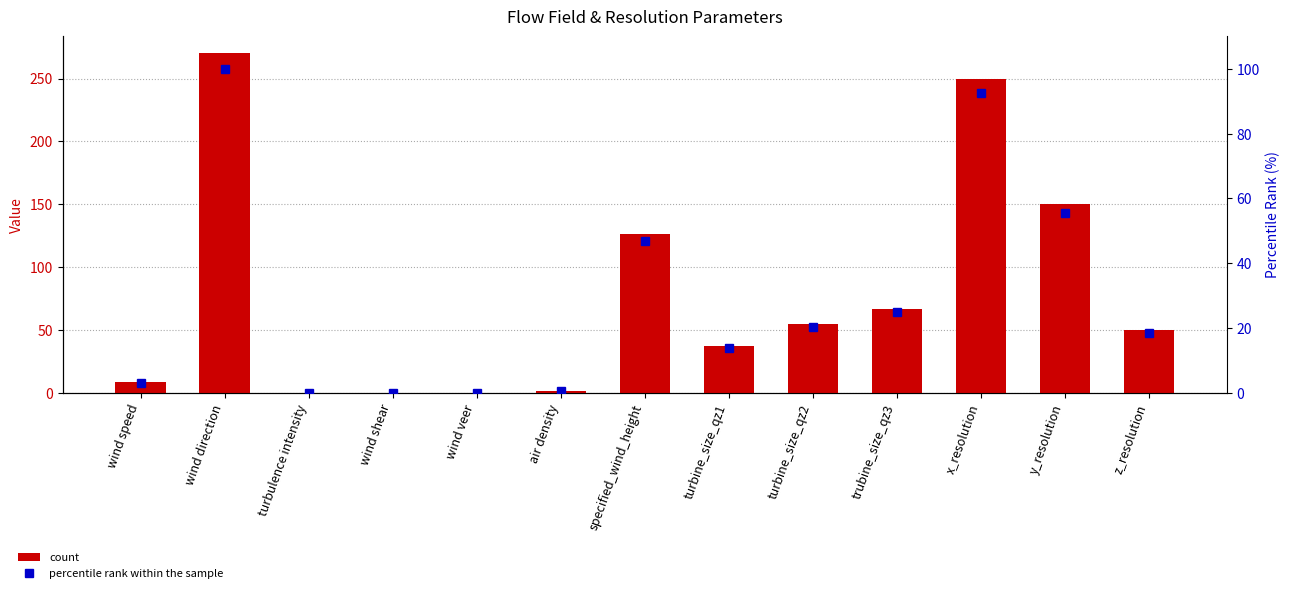

What is the sum of the col_1 values at wind shear and z_resolution?

50.1